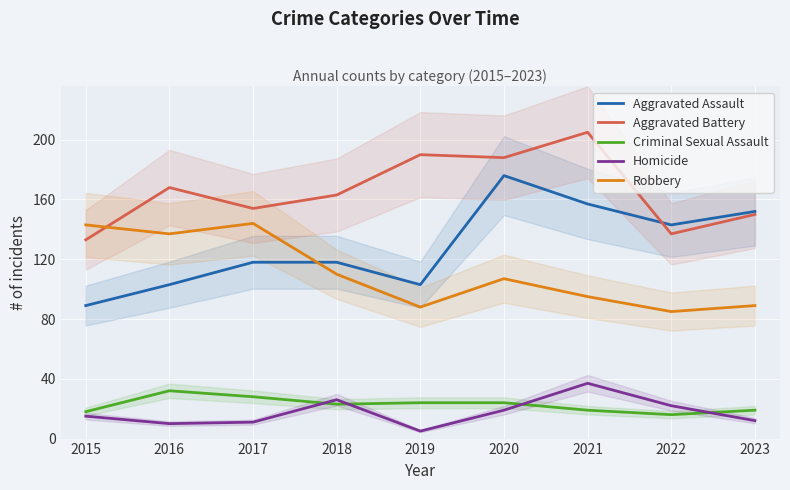

What is the sum of all Aggravated Battery values?

1488